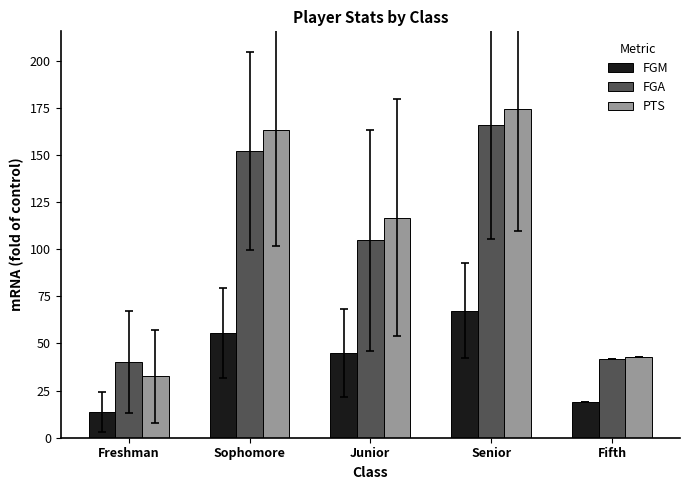

What position from the right is Senior?

2